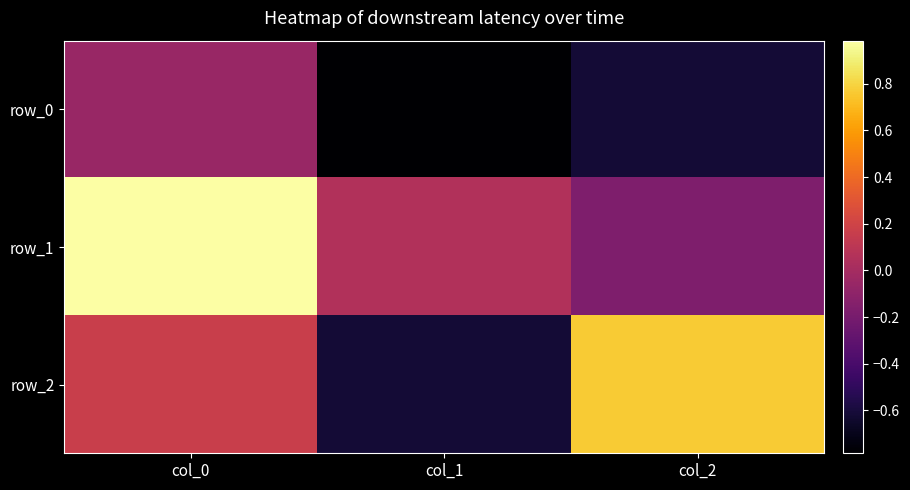

Where is row_1 nearest to the value 0?

col_1